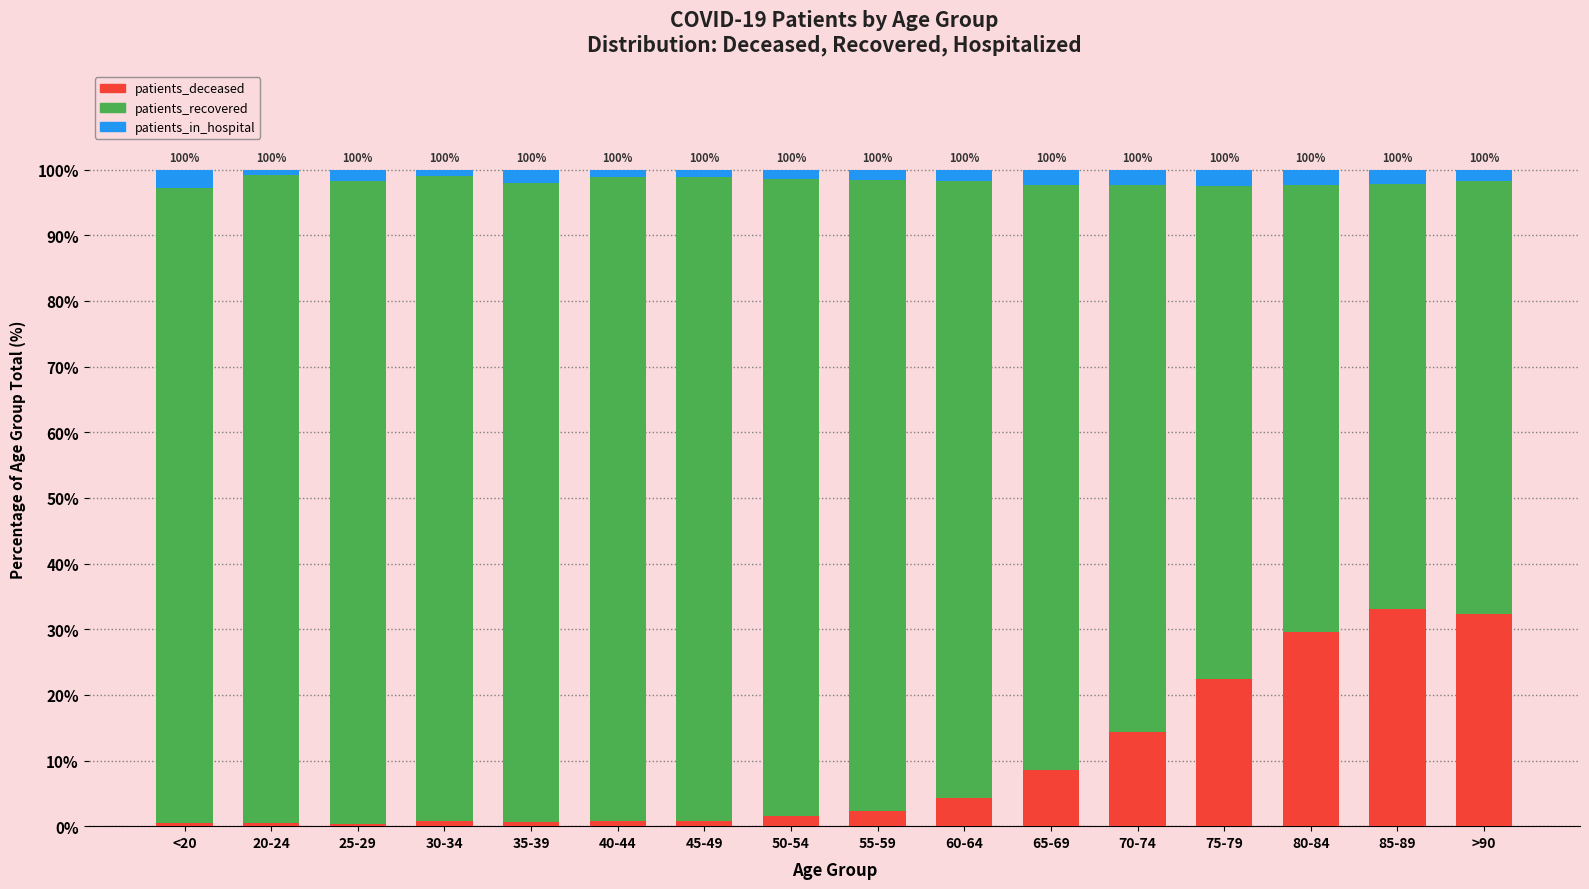

What is the highest value of the patients_deceased series?

33.1